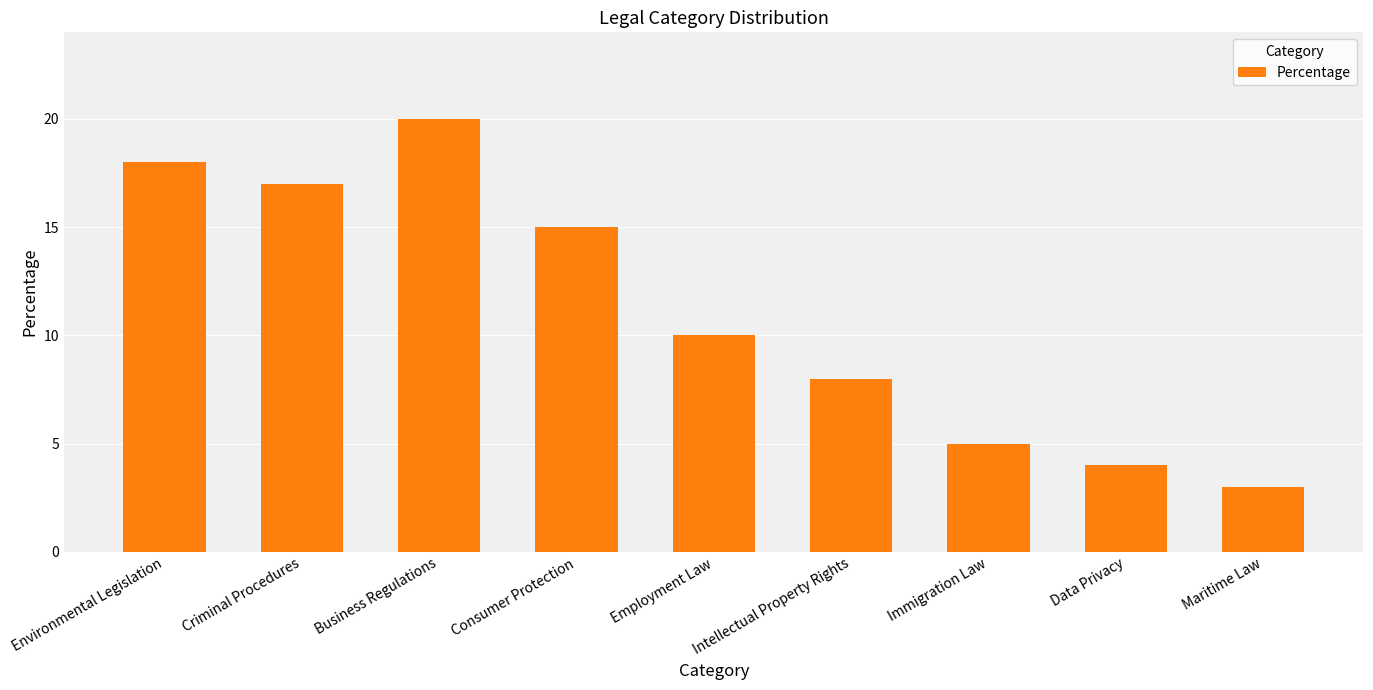

Rank the categories by value from highest to lowest.

Business Regulations, Environmental Legislation, Criminal Procedures, Consumer Protection, Employment Law, Intellectual Property Rights, Immigration Law, Data Privacy, Maritime Law